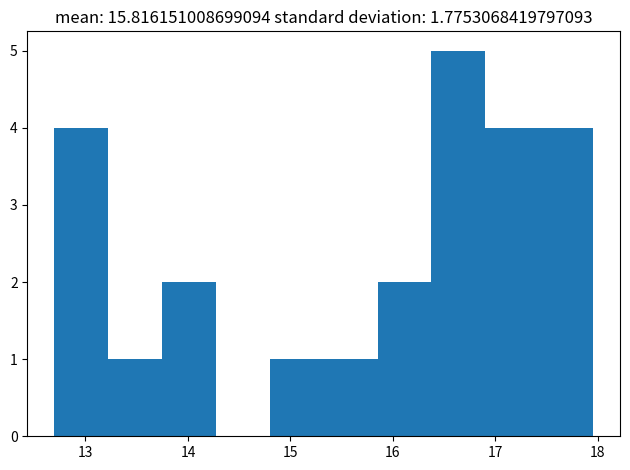

What is the height of the bar covering 17.4 to 18.0 on the x-axis? Neither the bar edges nor the heights are printed on the chart, so give them approximately, as read against the axes.

4